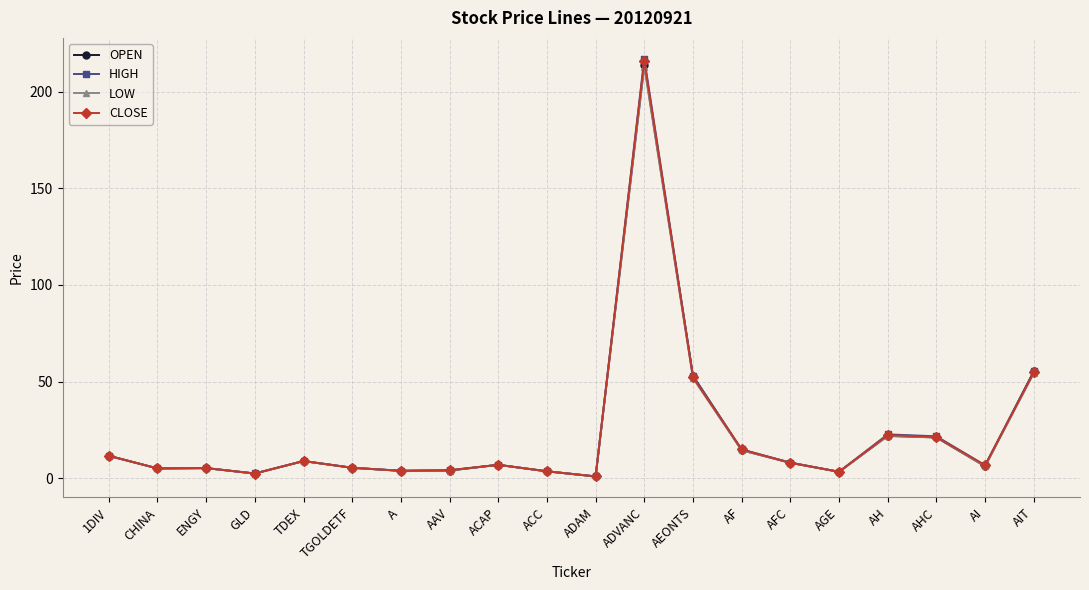

Read the LOW value at TGOLDETF.

5.4